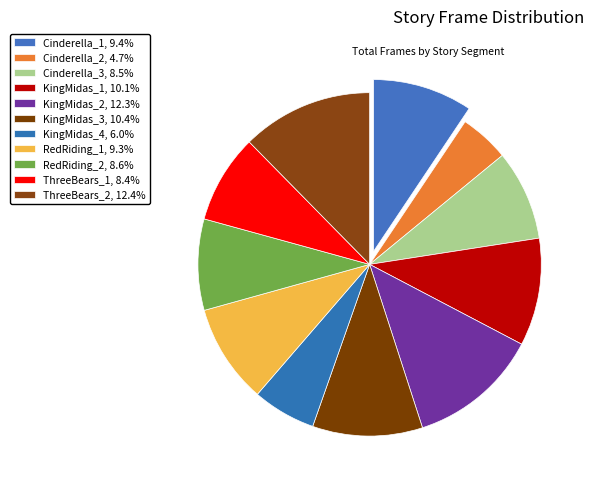

Does Cinderella_3 represent more than half of the total?

No